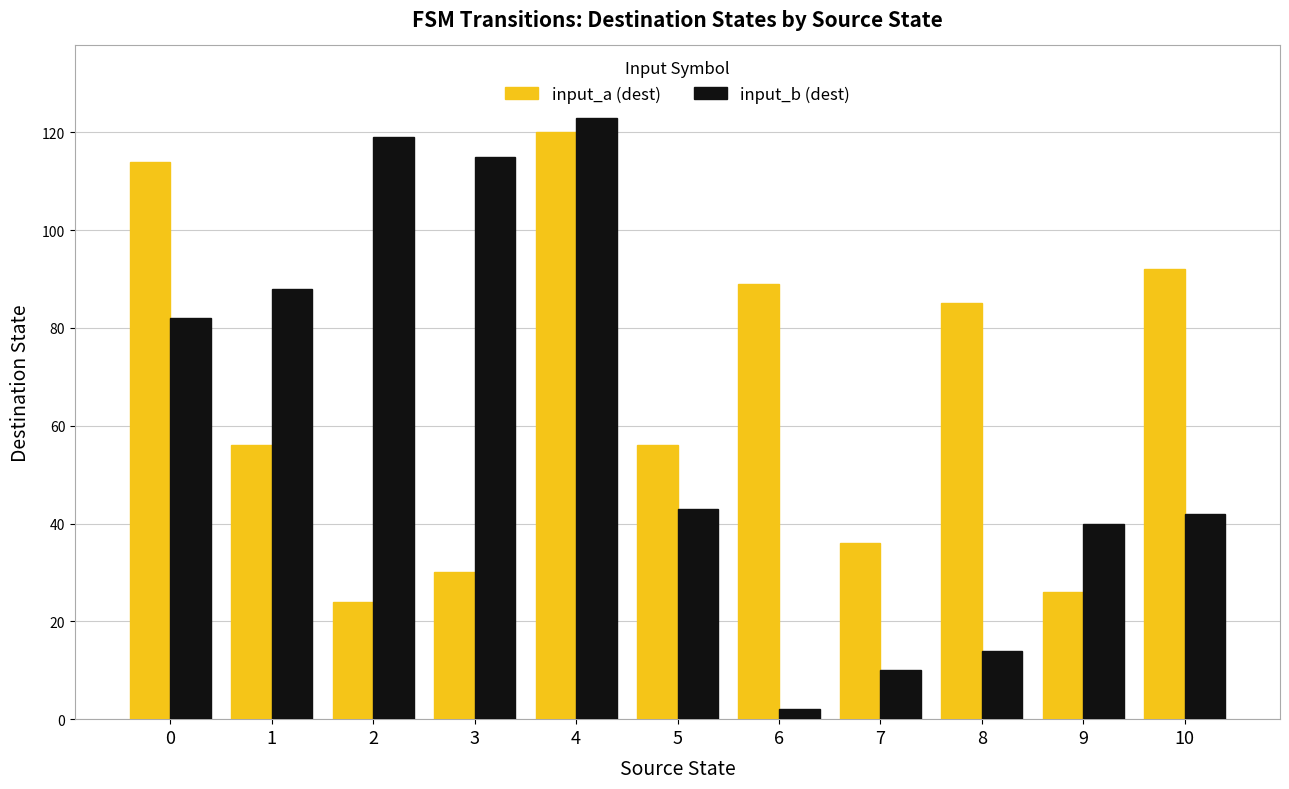

Is the value of input_a (dest) at 10 greater than the value of input_b (dest) at 1?

Yes